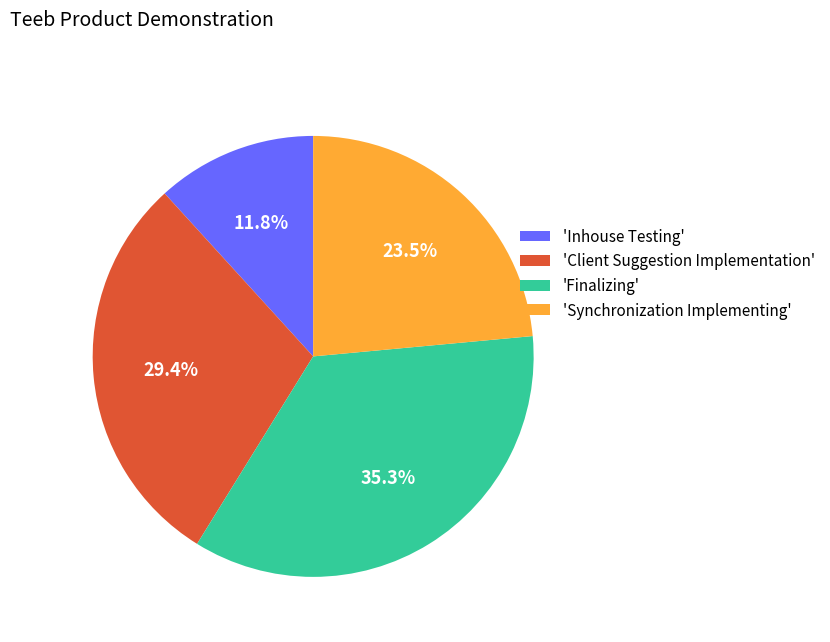

How much of the chart is everything except 'Finalizing'?

64.7%